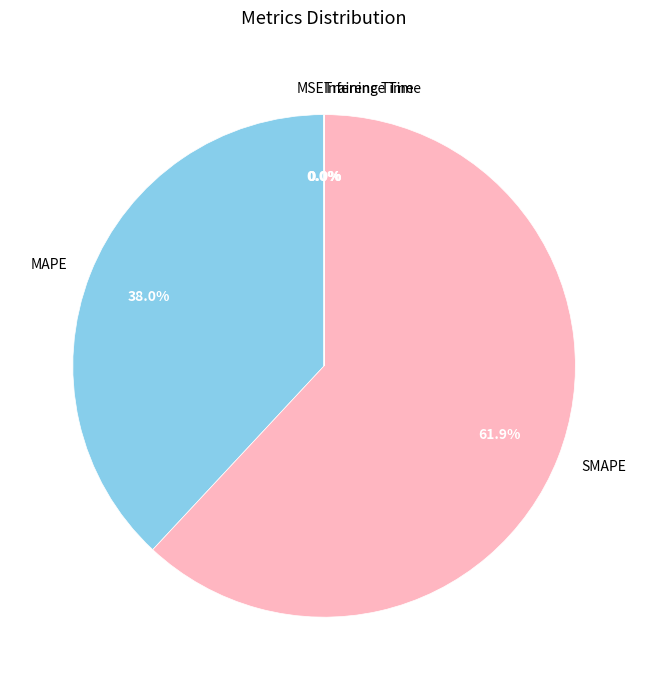

How much of the chart is everything except MAPE?

62.0%